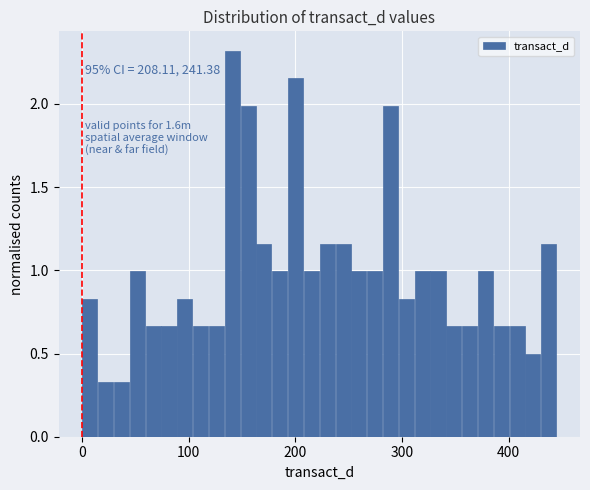

Around what value on the x-axis is the tallest bar? Give the approximate position of its centre, as read against the axis.

140